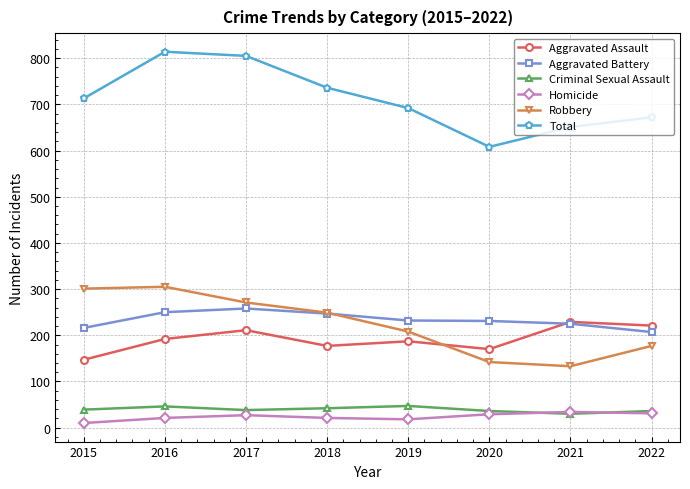

What is the minimum value shown in the chart?

10